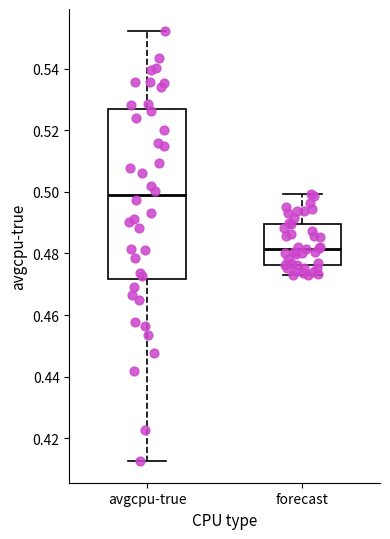

Which box is the tallest, from its lower edge to its upper edge?

avgcpu-true